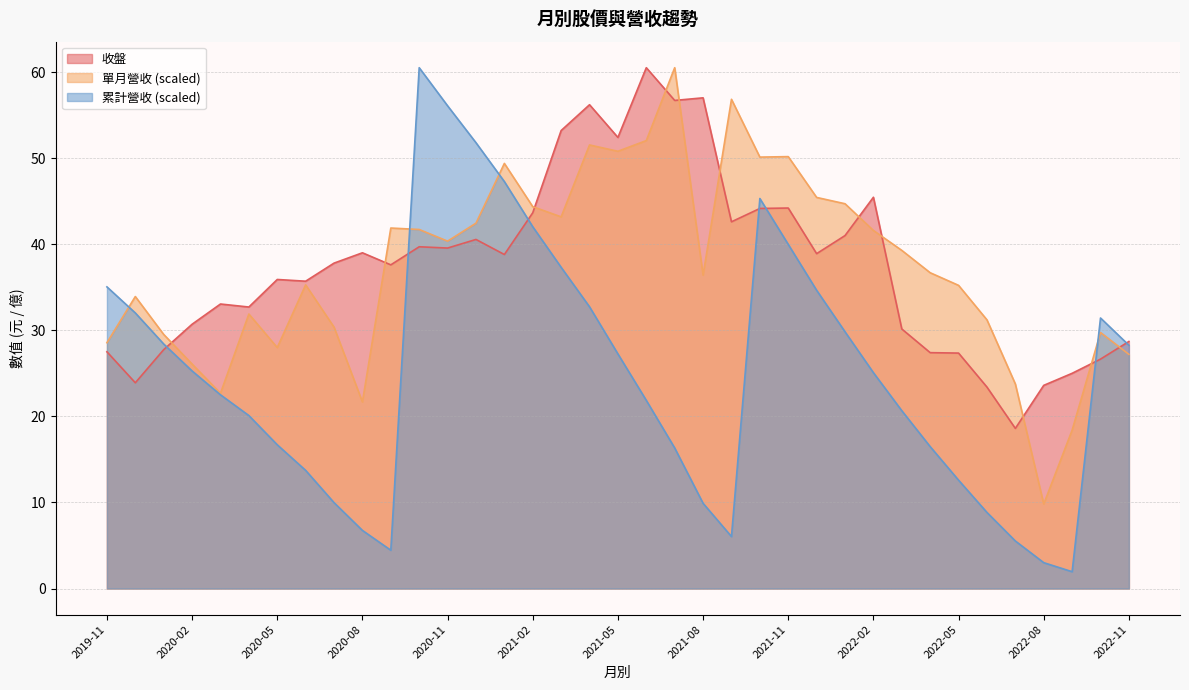

Where is the first local maximum for 累計營收?

2020-10